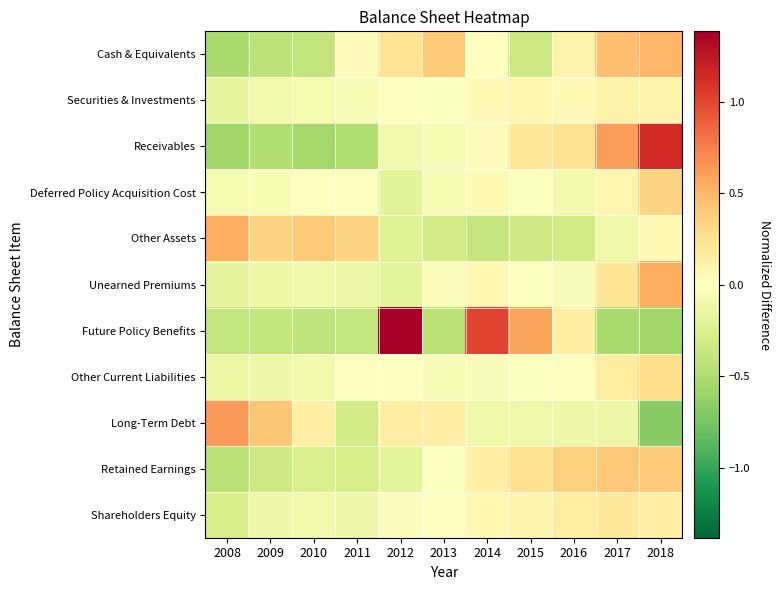

Rank the series by their maximum value, from lowest to highest.

Securities & Investments, Shareholders Equity, Other Current Liabilities, Deferred Policy Acquisition Cost, Retained Earnings, Cash & Equivalents, Other Assets, Unearned Premiums, Long-Term Debt, Receivables, Future Policy Benefits